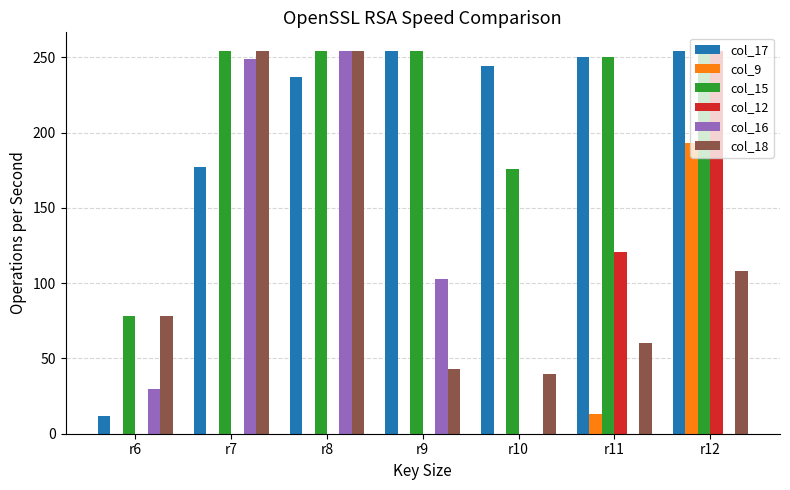

What is the sum of the col_17 values at r11 and r7?

427